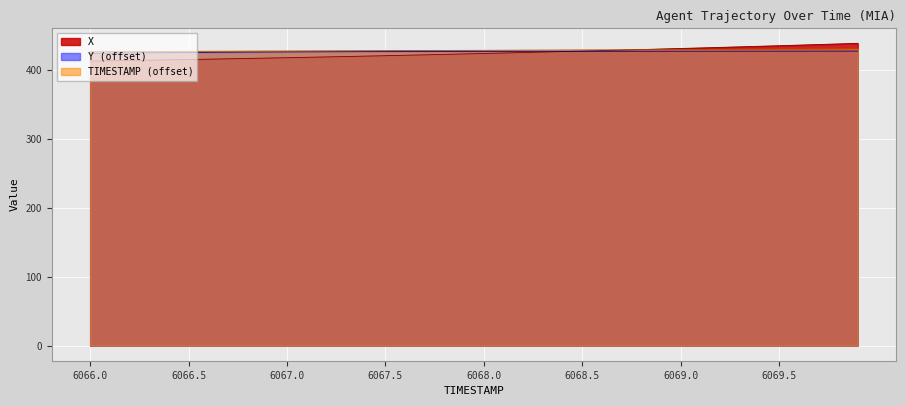

True or false: TIMESTAMP and Y cross at least once.

False